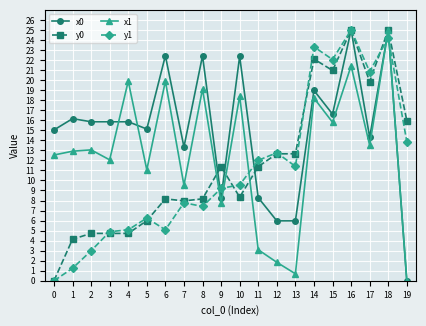

How many series are shown in this chart?

4